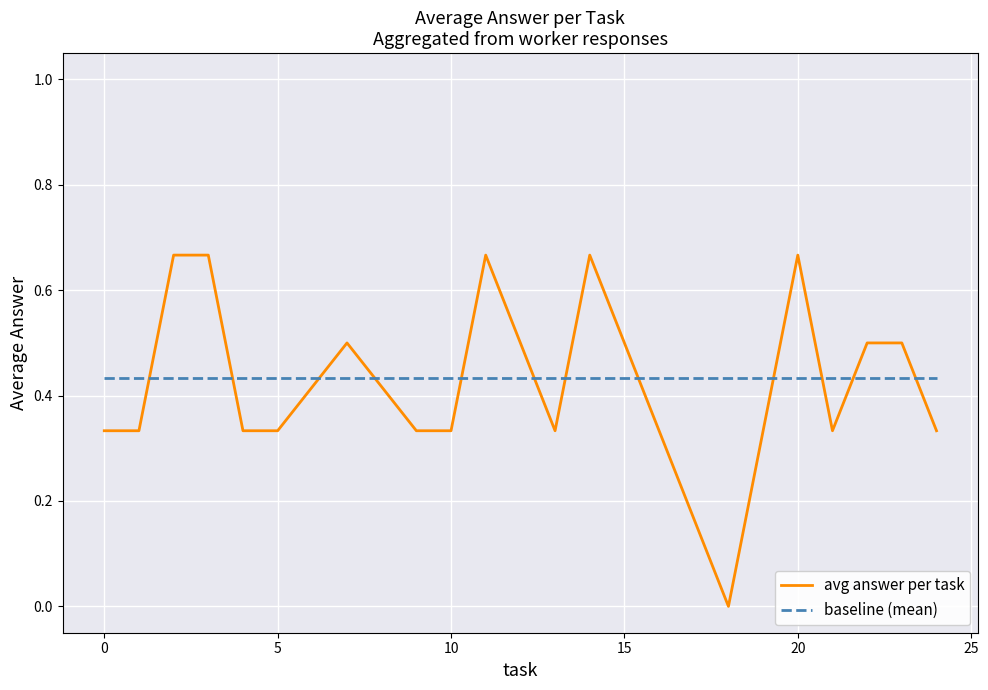

Which series ends up on top after the final intersection of baseline (mean) and avg answer per task?

baseline (mean)